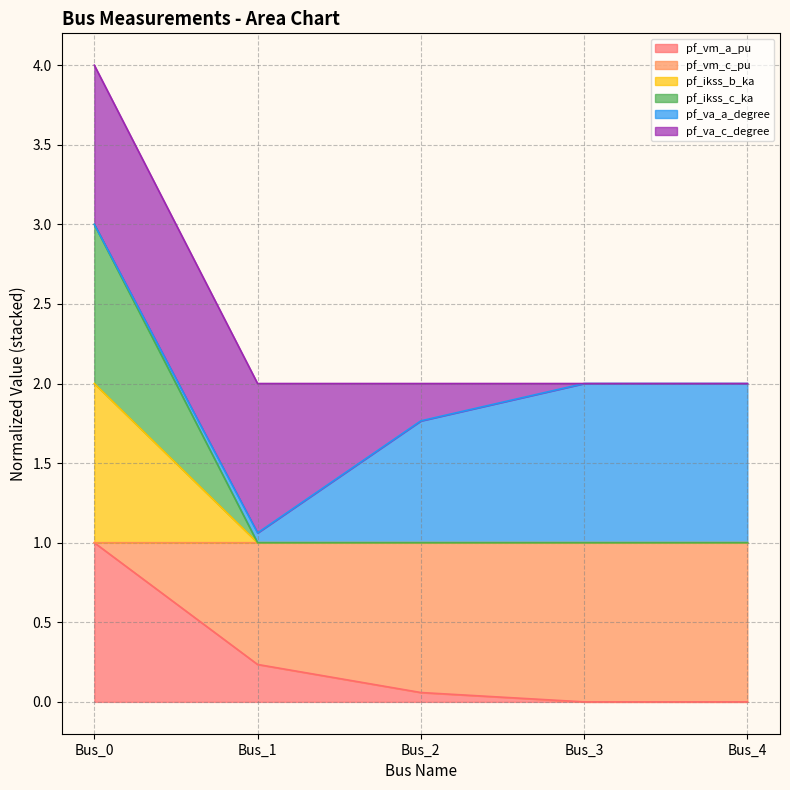

Which label corresponds to the smallest value in the chart?

Bus_3